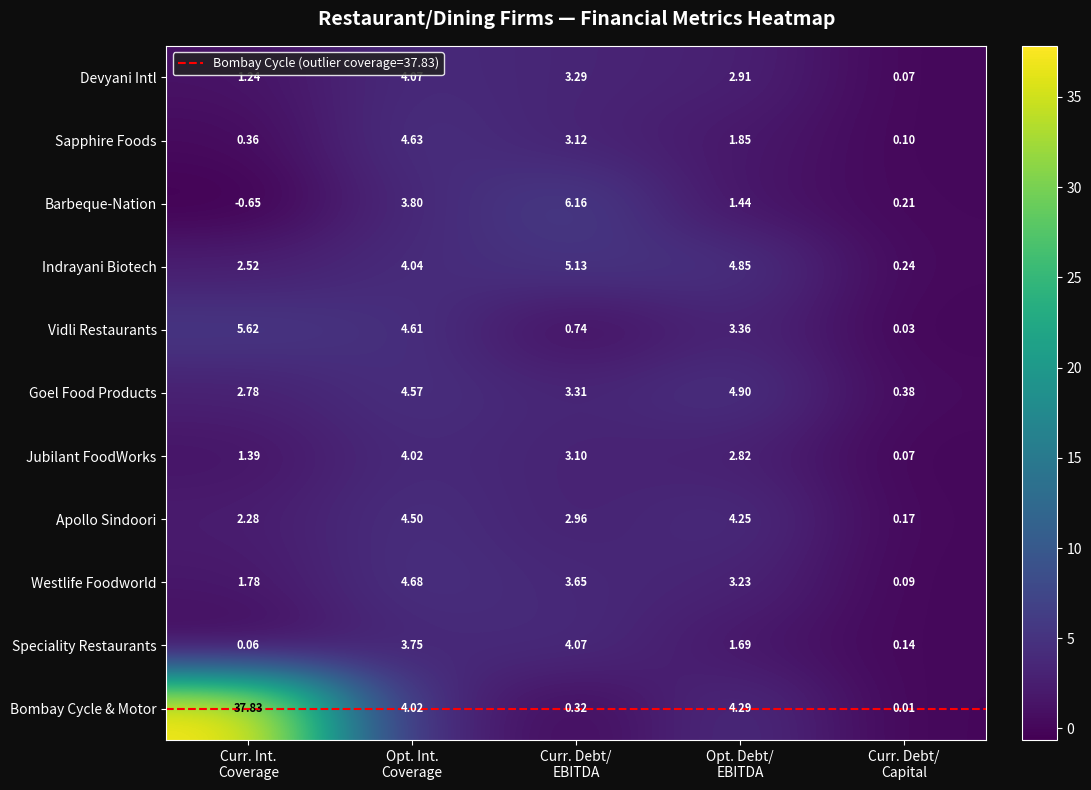

Which series has the widest spread of values?

Bombay Cycle & Motor